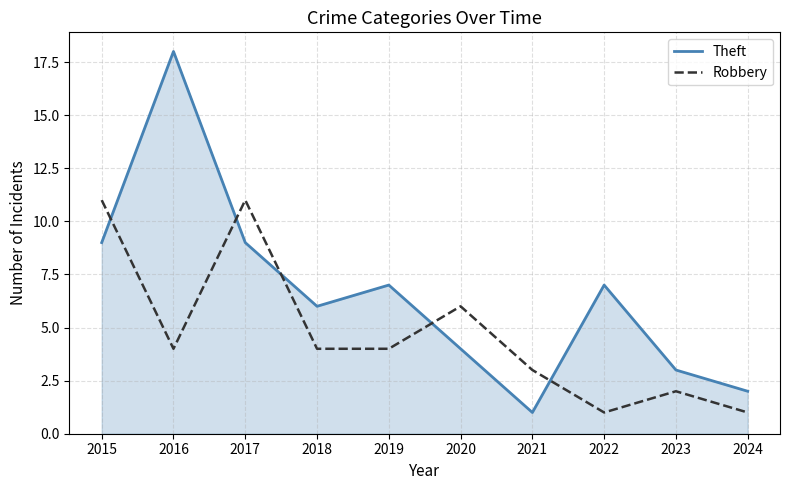

In Theft, how many points are lower than both neighbors (excluding endpoints)?

2